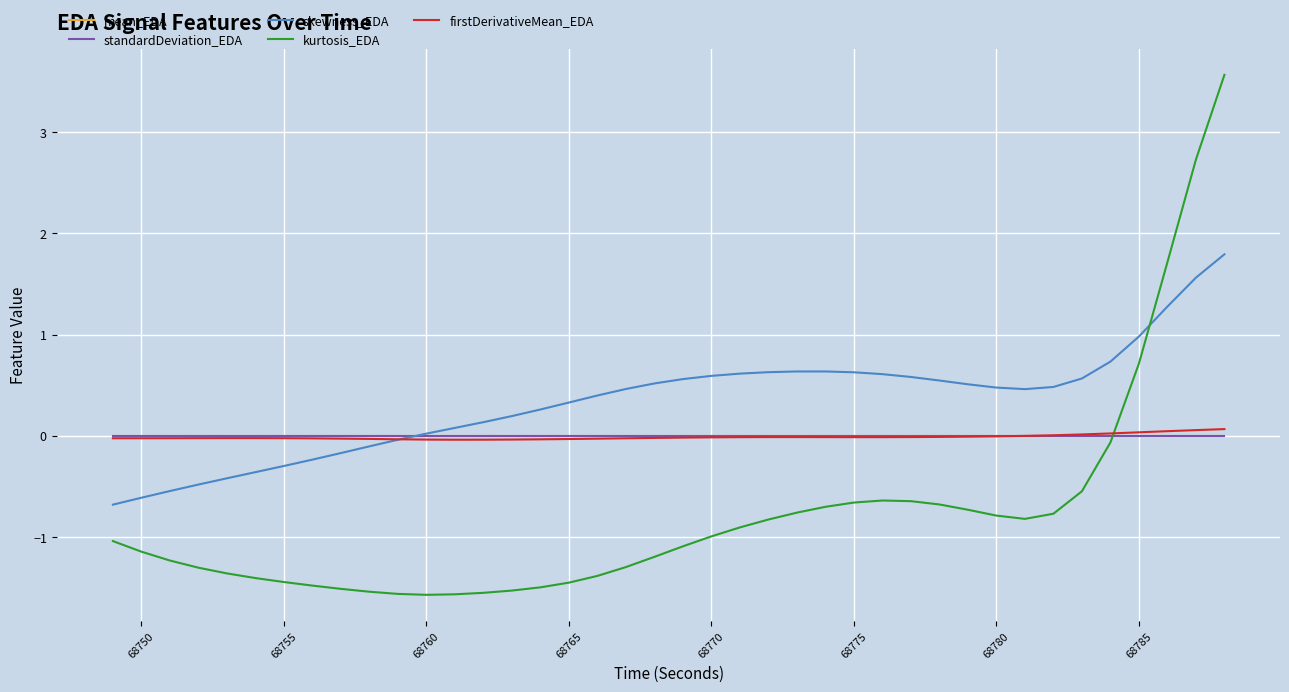

What are all the series names shown in the legend?

mean_EDA, standardDeviation_EDA, skewness_EDA, kurtosis_EDA, firstDerivativeMean_EDA